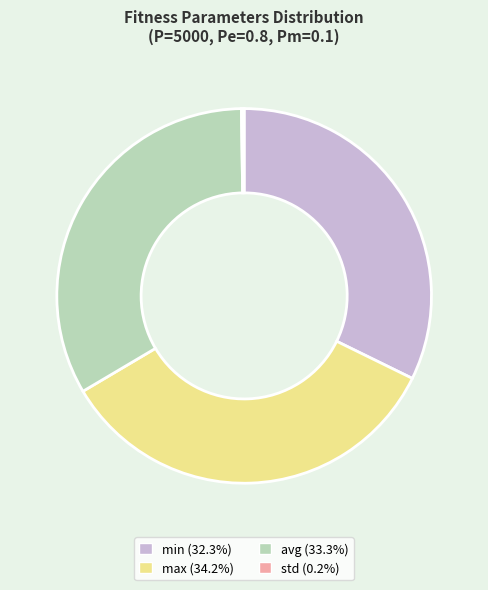

Is there a majority slice in this chart?

No